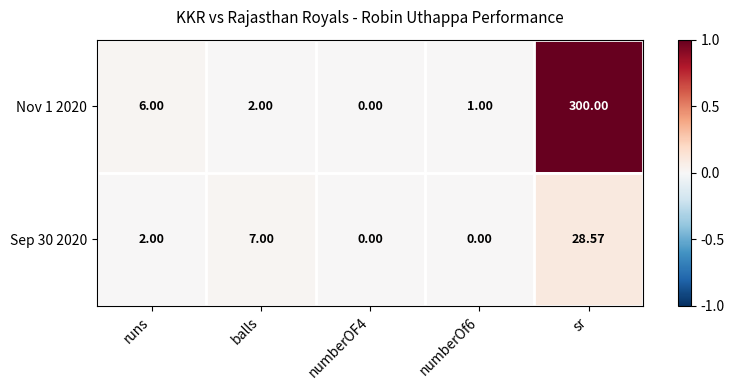

At which label is Nov 1 2020 closest to 150?

runs